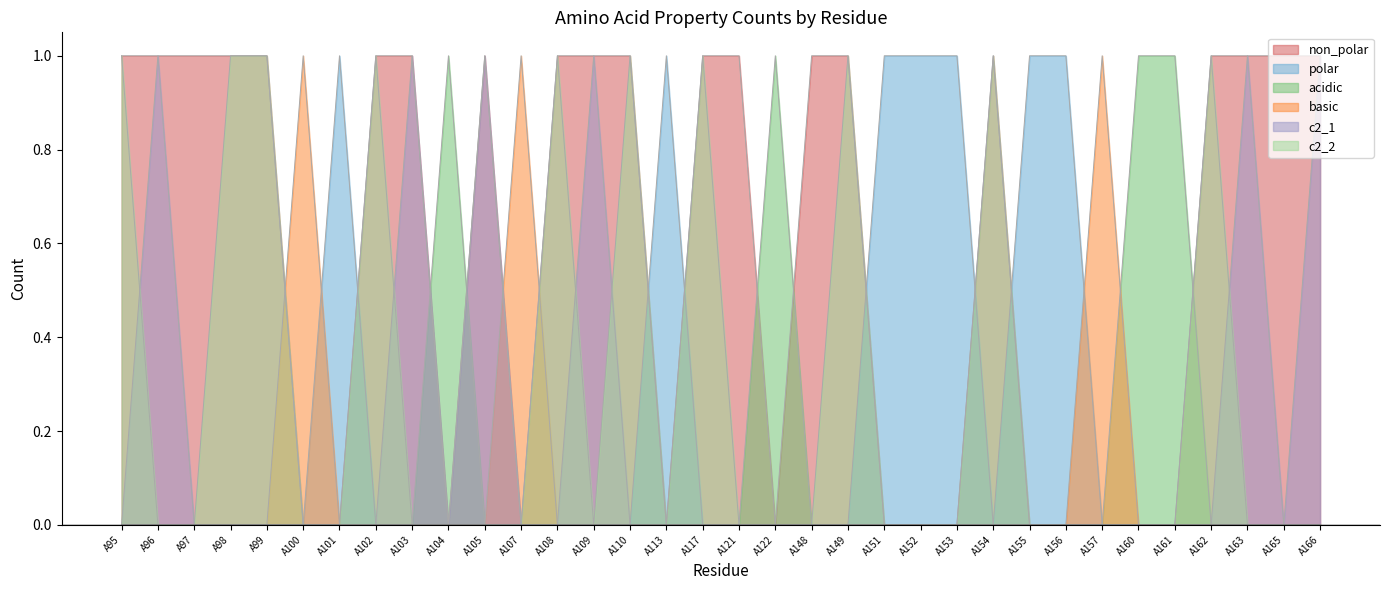

Reading left to right, transcribe all the data shown in this chart.

non_polar: A95=1	A96=1	A97=1	A98=1	A99=1	A100=0	A101=0	A102=1	A103=1	A104=0	A105=1	A107=0	A108=1	A109=1	A110=1	A113=0	A117=1	A121=1	A122=0	A148=1	A149=1	A151=0	A152=0	A153=0	A154=1	A155=0	A156=0	A157=0	A160=0	A161=0	A162=1	A163=1	A165=1	A166=1
polar: A95=0	A96=0	A97=0	A98=0	A99=0	A100=0	A101=1	A102=0	A103=0	A104=0	A105=0	A107=0	A108=0	A109=0	A110=0	A113=1	A117=0	A121=0	A122=0	A148=0	A149=0	A151=1	A152=1	A153=1	A154=0	A155=1	A156=1	A157=0	A160=0	A161=0	A162=0	A163=0	A165=0	A166=0
acidic: A95=0	A96=0	A97=0	A98=0	A99=0	A100=0	A101=0	A102=0	A103=0	A104=1	A105=0	A107=0	A108=0	A109=0	A110=0	A113=0	A117=0	A121=0	A122=1	A148=0	A149=0	A151=0	A152=0	A153=0	A154=0	A155=0	A156=0	A157=0	A160=1	A161=1	A162=0	A163=0	A165=0	A166=0
basic: A95=0	A96=0	A97=0	A98=0	A99=0	A100=1	A101=0	A102=0	A103=0	A104=0	A105=0	A107=1	A108=0	A109=0	A110=0	A113=0	A117=0	A121=0	A122=0	A148=0	A149=0	A151=0	A152=0	A153=0	A154=0	A155=0	A156=0	A157=1	A160=0	A161=0	A162=0	A163=0	A165=0	A166=0
c2_1: A95=0	A96=1	A97=0	A98=0	A99=0	A100=0	A101=0	A102=0	A103=1	A104=0	A105=1	A107=0	A108=0	A109=1	A110=0	A113=0	A117=0	A121=0	A122=0	A148=0	A149=0	A151=0	A152=0	A153=0	A154=0	A155=0	A156=0	A157=0	A160=0	A161=0	A162=0	A163=1	A165=0	A166=1
c2_2: A95=1	A96=0	A97=0	A98=1	A99=1	A100=0	A101=0	A102=1	A103=0	A104=0	A105=0	A107=0	A108=1	A109=0	A110=1	A113=0	A117=1	A121=0	A122=0	A148=0	A149=1	A151=0	A152=0	A153=0	A154=1	A155=0	A156=0	A157=0	A160=0	A161=0	A162=1	A163=0	A165=0	A166=0